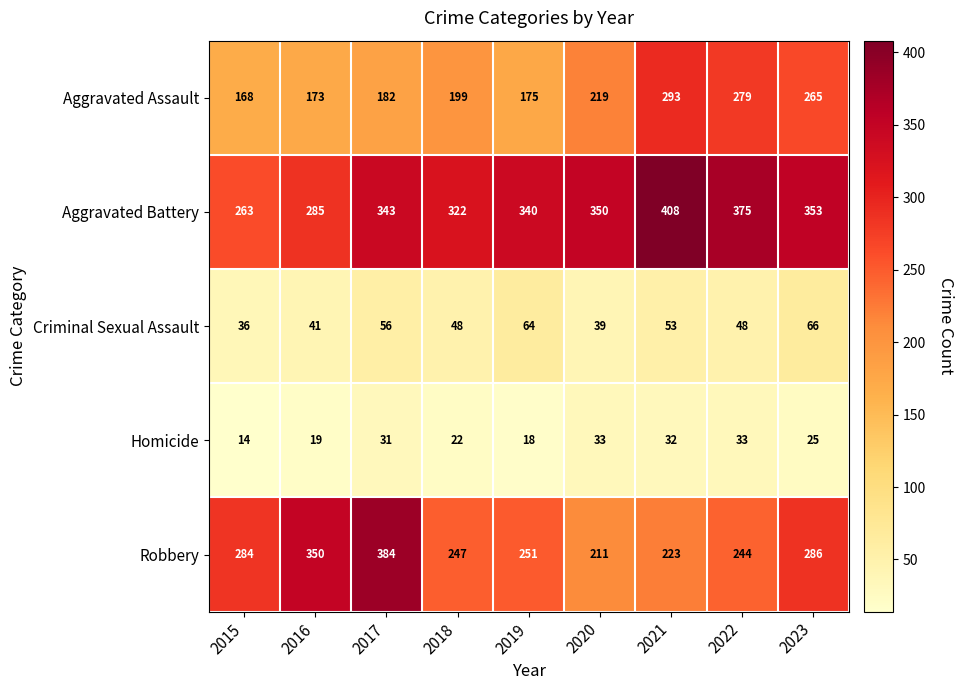

The Aggravated Assault series shows 199 at 2018. True or false?

True